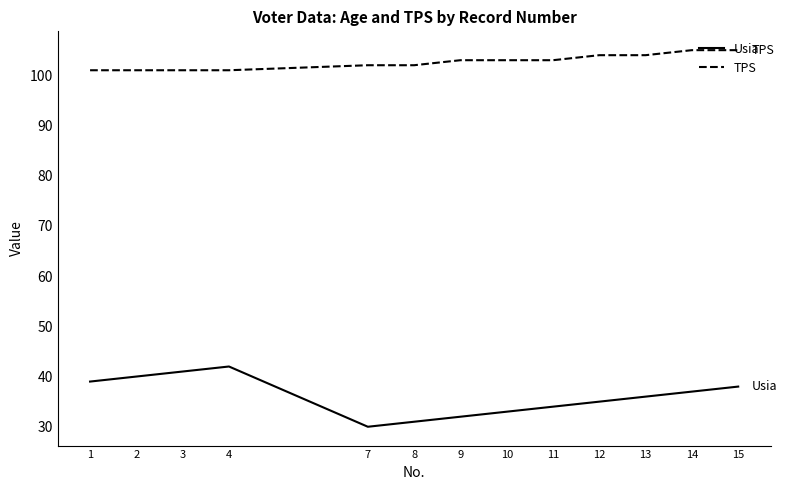

True or false: Usia and TPS cross at least once.

False